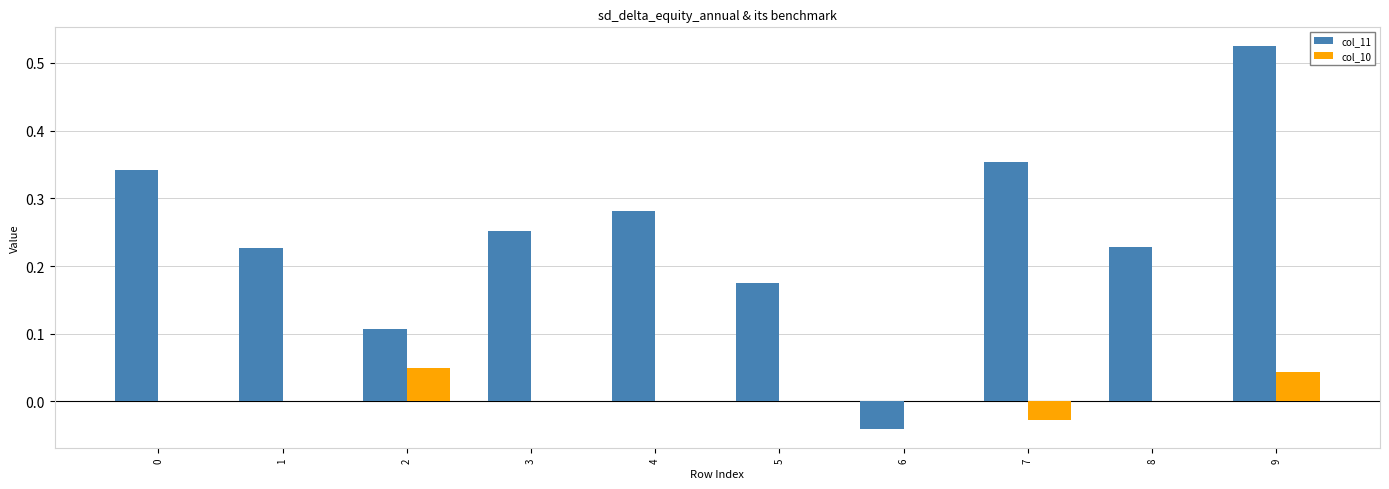

How many data points in col_11 are above 0?

9